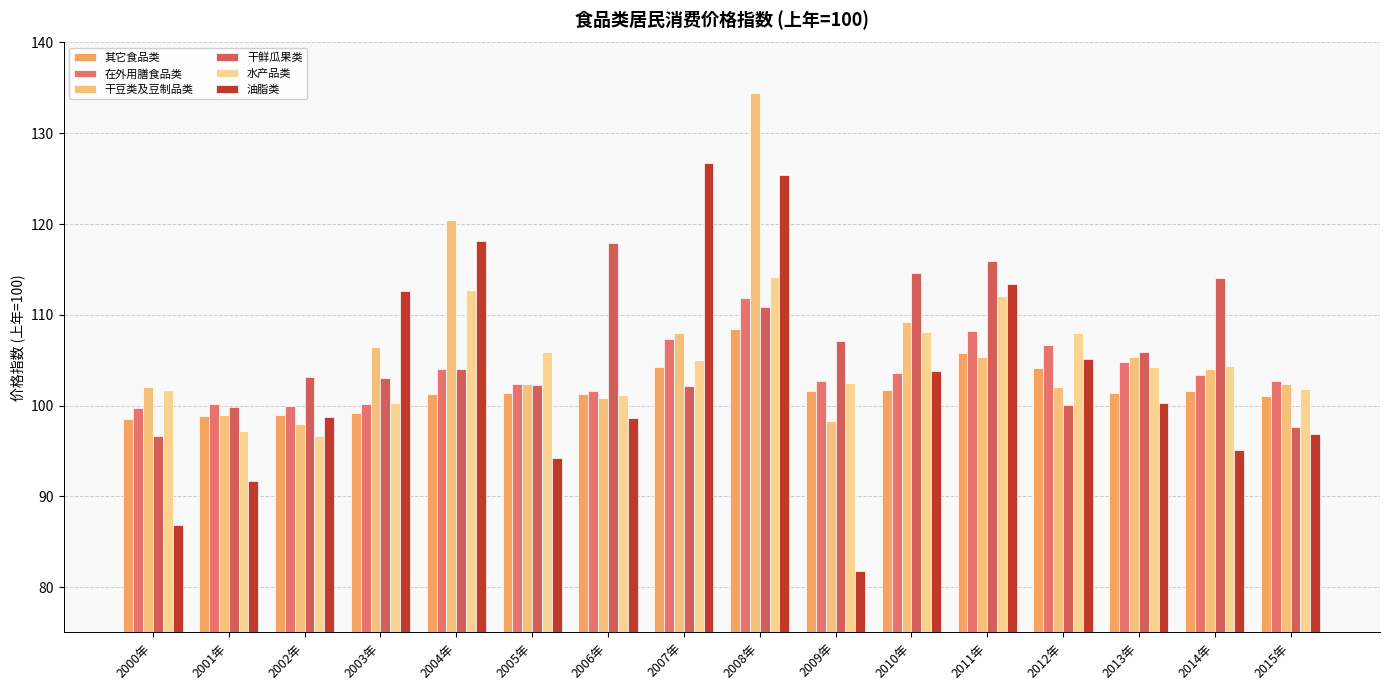

Rank the series at 2008年 from lowest to highest value.

其它食品类, 干鲜瓜果类, 在外用膳食品类, 水产品类, 油脂类, 干豆类及豆制品类